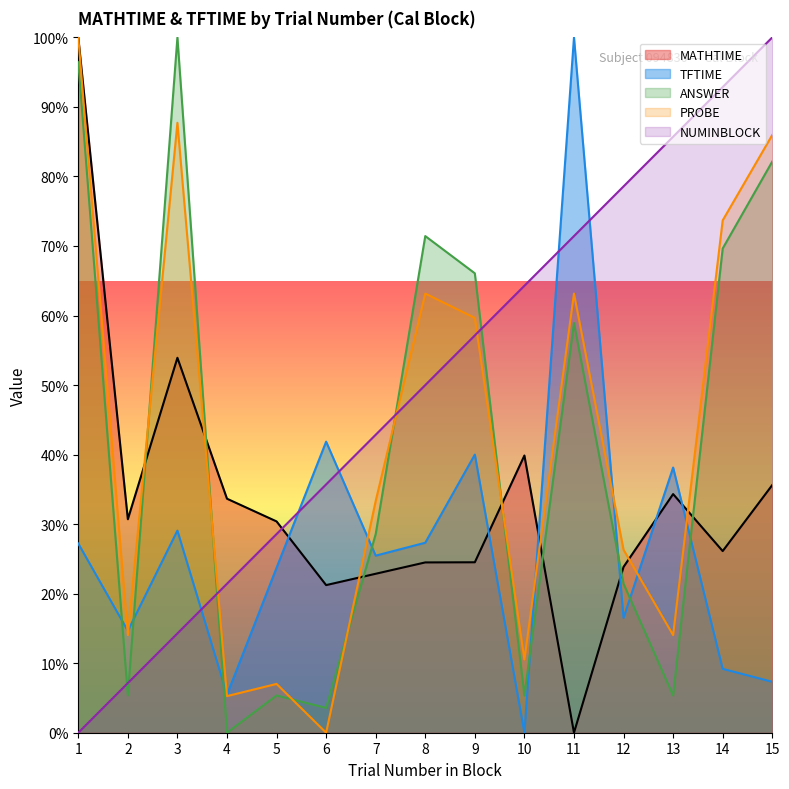

What are all the series names shown in the legend?

MATHTIME, TFTIME, ANSWER, PROBE, NUMINBLOCK